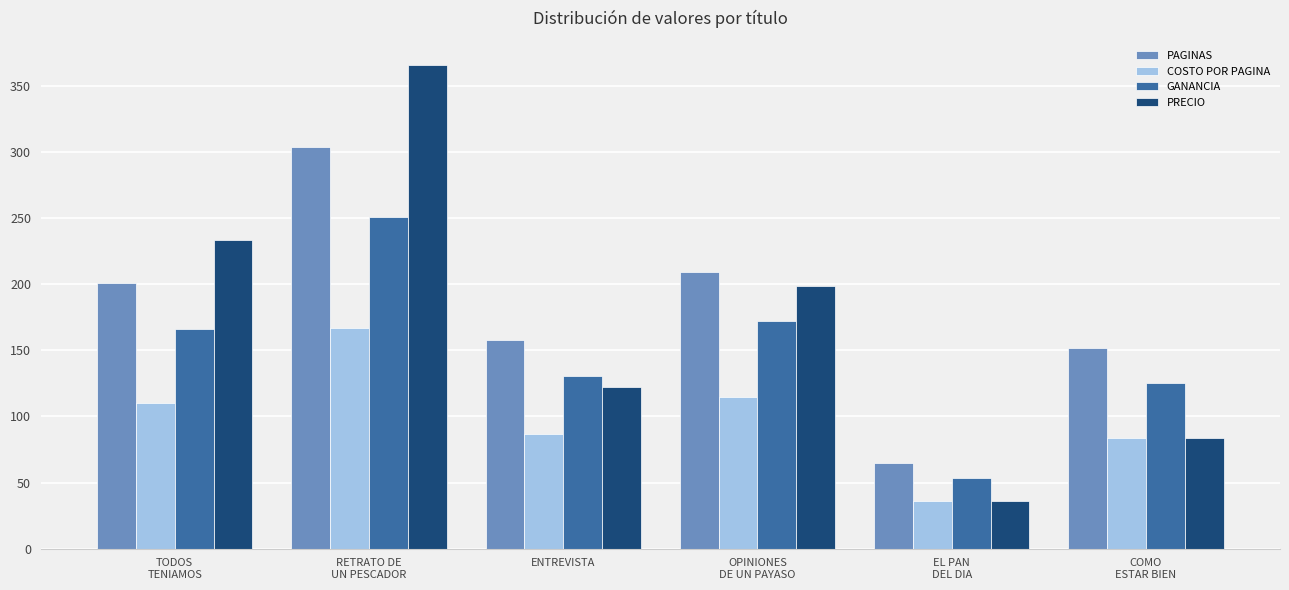

At TODOS
TENIAMOS, list the series in order from smallest to largest.

COSTO POR PAGINA, GANANCIA, PAGINAS, PRECIO